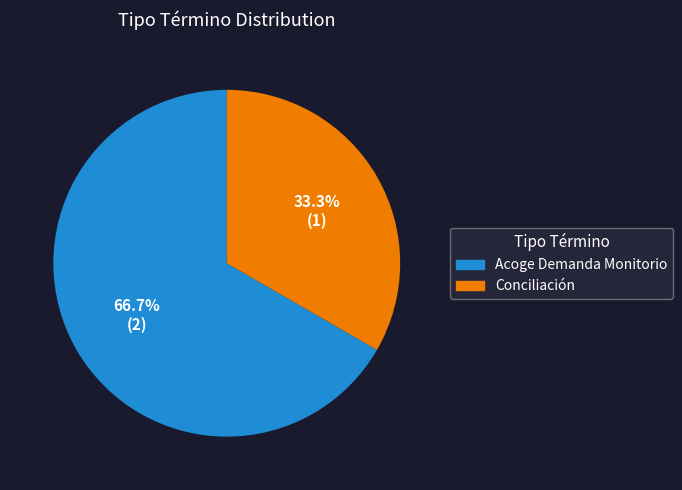

Is there any slice that represents more than half of the pie?

Yes